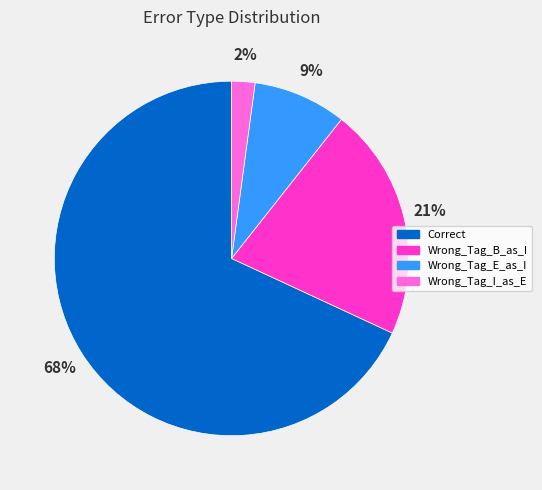

Is it true that Wrong_Tag_E_as_I is 9% of the pie?

True